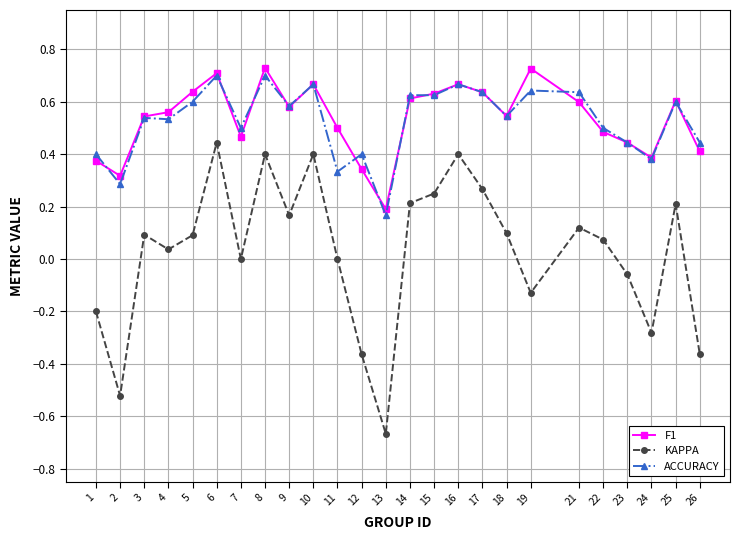

What is the total value across all series at 19?

1.2